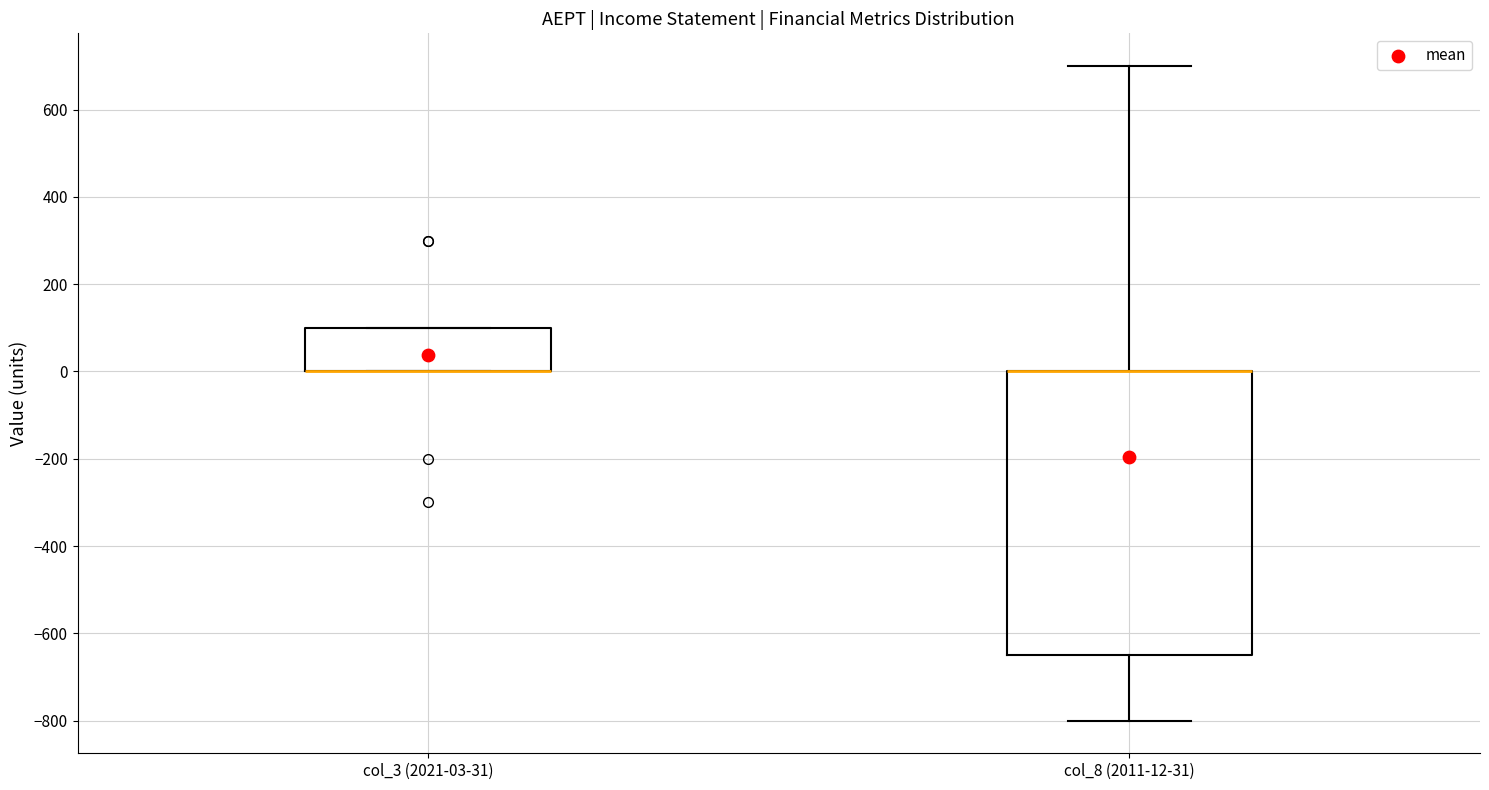

Where is the lower edge of the box for col_8 (2011-12-31) on the y-axis? The values are not printed on the chart, so give them approximately, as read against the axis.

-640